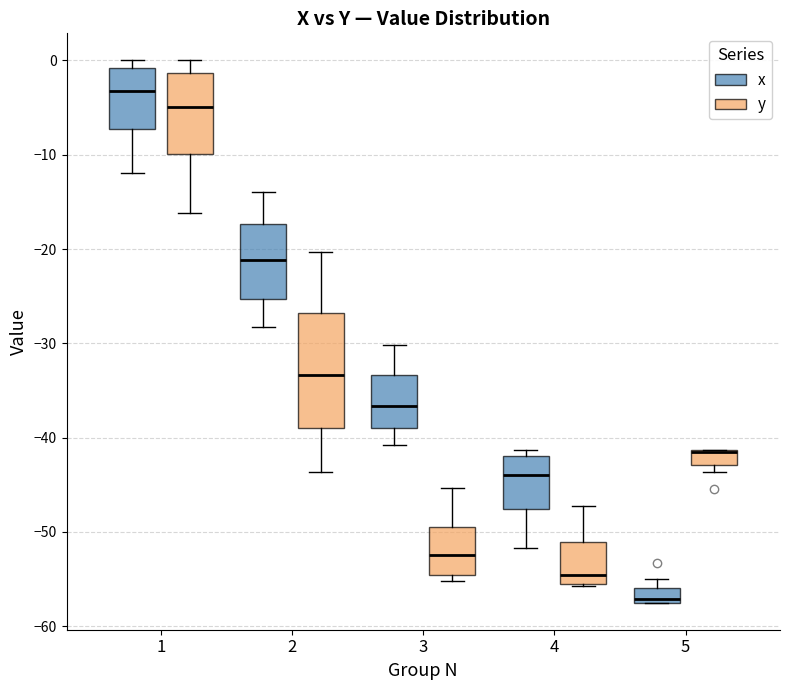

Reading left to right, transcribe this box plot: for each box, give where its median line is, the range the box spans, and where its two whiskers end, as read against the y-axis. The values are not printed on the chart, so give them approximately, as read against the axis.

1 (x): median -3, box -7 to -1, whiskers -12 to 0
1 (y): median -5, box -10 to -1, whiskers -16 to 0
2 (x): median -21, box -25 to -17, whiskers -28 to -14
2 (y): median -33, box -39 to -27, whiskers -44 to -20
3 (x): median -37, box -39 to -33, whiskers -41 to -30
3 (y): median -52, box -55 to -49, whiskers -55 (just below the box's lower edge) to -45
4 (x): median -44, box -48 to -42, whiskers -52 to -41
4 (y): median -55, box -56 to -51, whiskers -56 to -47
5 (x): median -57 (just above the box's lower edge), box -57 to -56, whiskers -57 to -55
5 (y): median -42 (drawn on the box's upper edge), box -43 to -41, whiskers -44 to -41